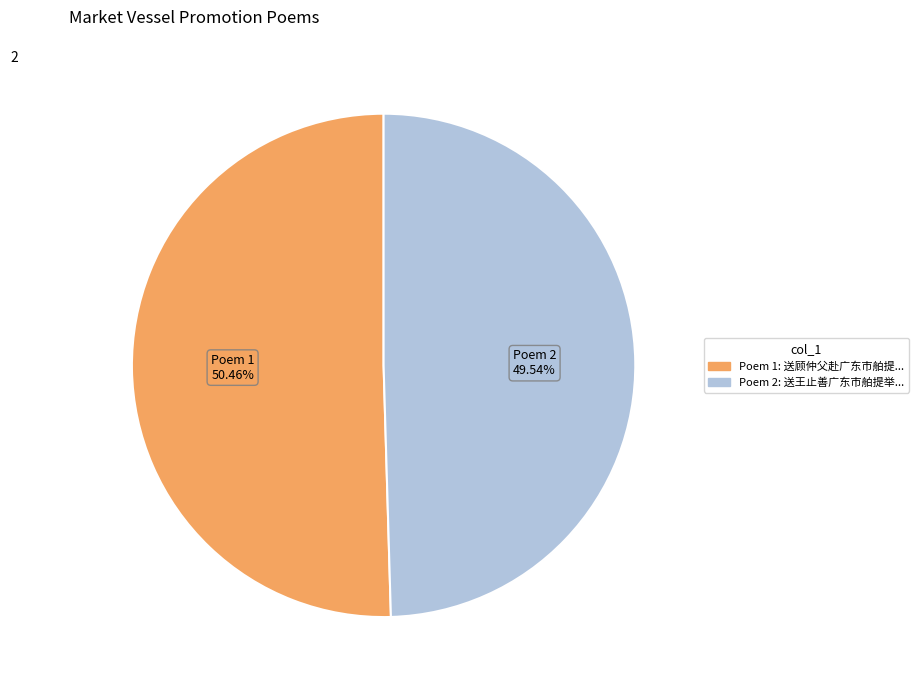

To the nearest percent, what is the difference between the largest and smallest slice percentages?

1%